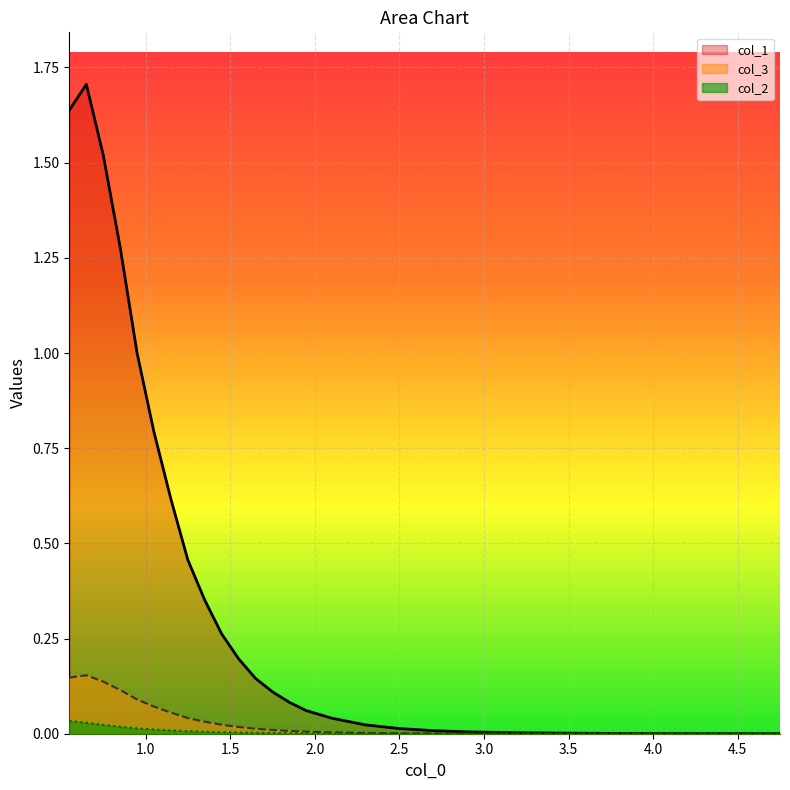

Which series has the widest spread of values?

col_1